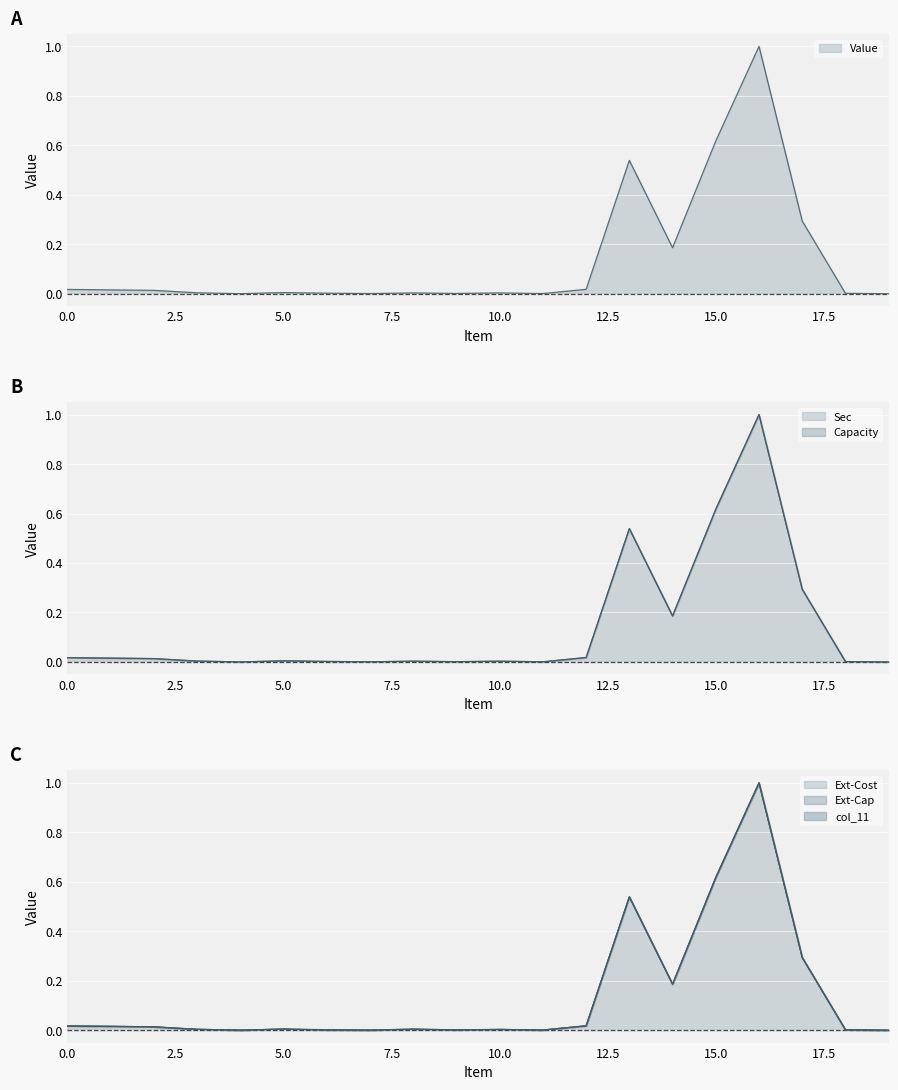

Reading left to right, transcribe all the data shown in this chart.

Value: 0=0.0	1=0.0	2=0.0	3=0.0	4=0.0	5=0.0	6=0.0	7=0.0	8=0.0	9=0.0	10=0.0	11=0.0	12=0.0	13=0.5	14=0.2	15=0.6	16=1.0	17=0.3	18=0.0	19=0.0
Sec: 0=0.0	1=0.0	2=0.0	3=0.0	4=0.0	5=0.0	6=0.0	7=0.0	8=0.0	9=0.0	10=0.0	11=0.0	12=0.0	13=0.5	14=0.2	15=0.6	16=1.0	17=0.3	18=0.0	19=0.0
Capacity: 0=0.0	1=0.0	2=0.0	3=0.0	4=0.0	5=0.0	6=0.0	7=0.0	8=0.0	9=0.0	10=0.0	11=0.0	12=0.0	13=0.5	14=0.2	15=0.6	16=1.0	17=0.3	18=0.0	19=0.0
Ext-Cost: 0=0.0	1=0.0	2=0.0	3=0.0	4=0.0	5=0.0	6=0.0	7=0.0	8=0.0	9=0.0	10=0.0	11=0.0	12=0.0	13=0.5	14=0.2	15=0.6	16=1.0	17=0.3	18=0.0	19=0.0
Ext-Cap: 0=0.0	1=0.0	2=0.0	3=0.0	4=0.0	5=0.0	6=0.0	7=0.0	8=0.0	9=0.0	10=0.0	11=0.0	12=0.0	13=0.5	14=0.2	15=0.6	16=1.0	17=0.3	18=0.0	19=0.0
col_11: 0=0.0	1=0.0	2=0.0	3=0.0	4=0.0	5=0.0	6=0.0	7=0.0	8=0.0	9=0.0	10=0.0	11=0.0	12=0.0	13=0.5	14=0.2	15=0.6	16=1.0	17=0.3	18=0.0	19=0.0